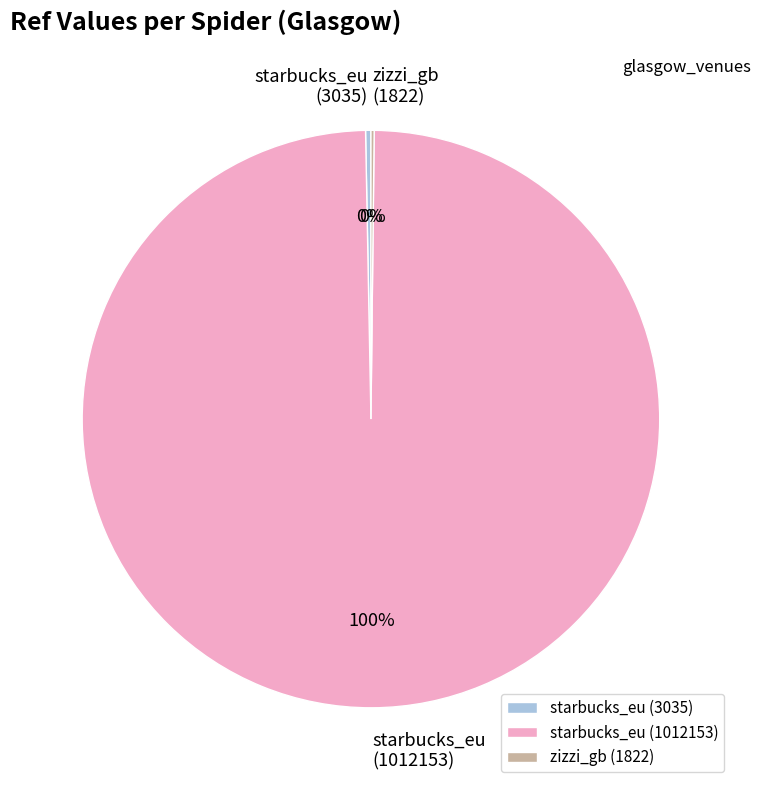

To the nearest percent, what is the average slice percentage?

33%